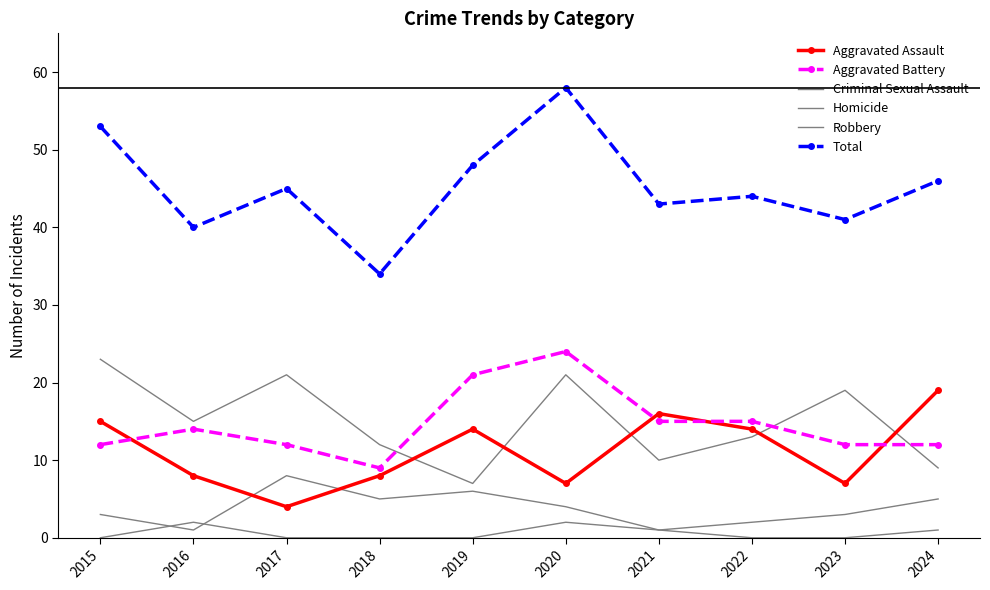

Does the chart have visible grid lines?

No